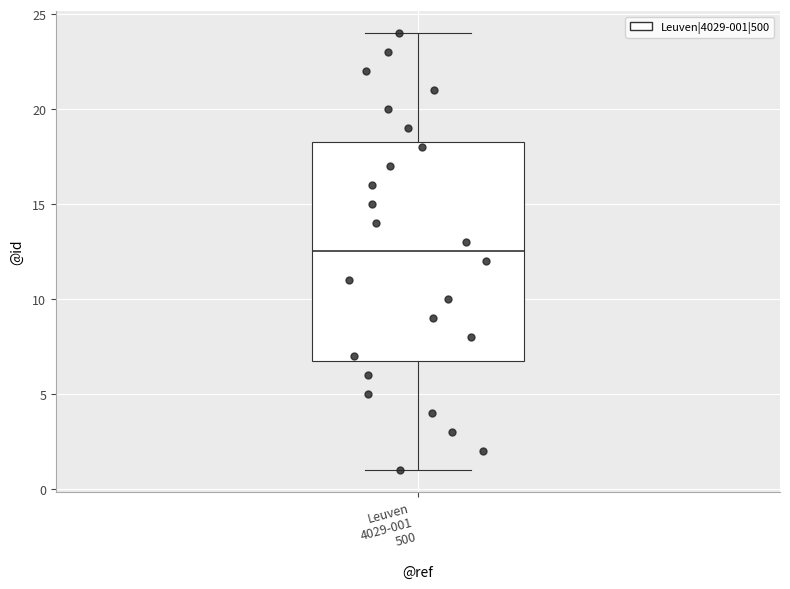

Transcribe this box plot: give where the median line is, the range the box spans, and where the two whiskers end, as read against the y-axis. The values are not printed on the chart, so give them approximately, as read against the axis.

median 12.5, box 7.0 to 18.5, whiskers 1.0 to 24.0